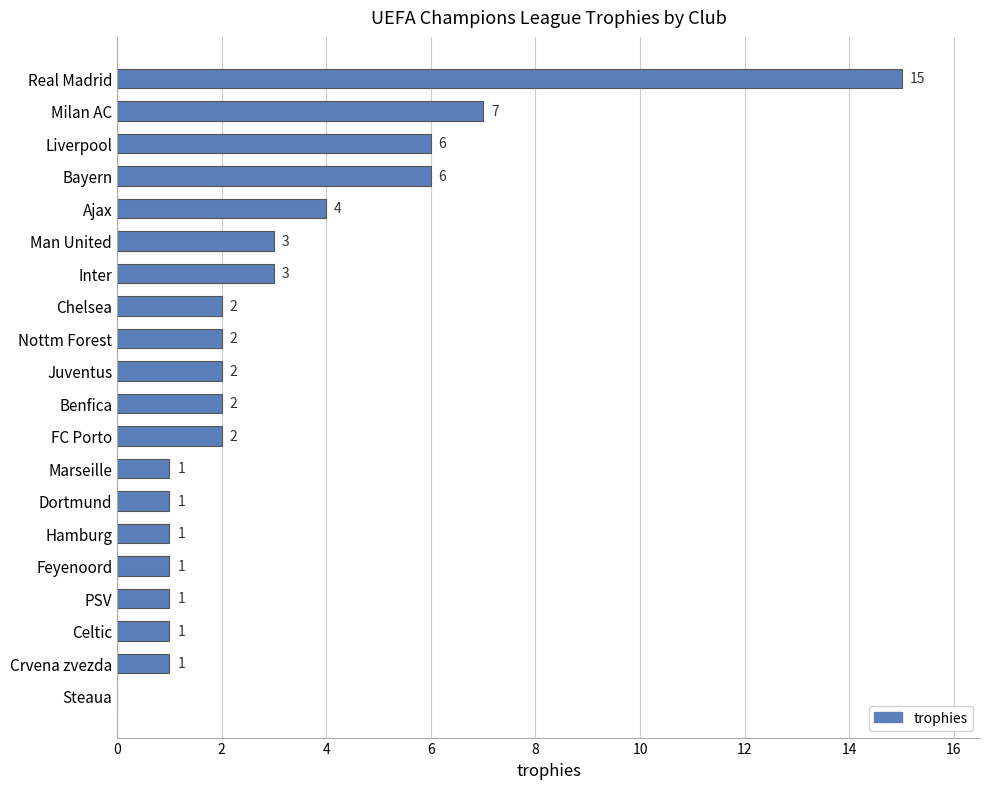

What is the maximum value shown in the chart?

15